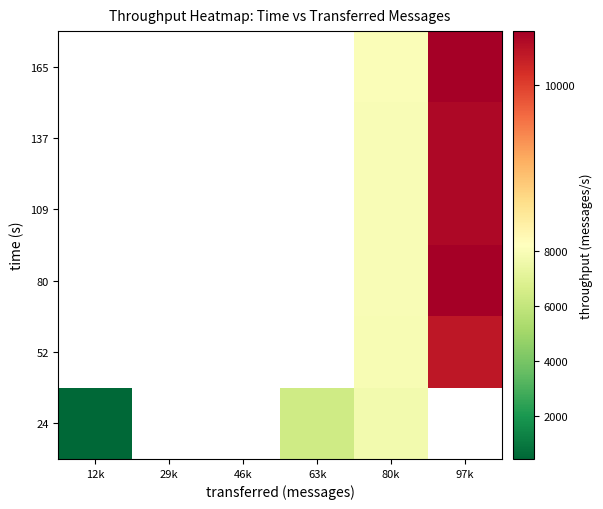

Between 80k and 97k, which is larger?

97k